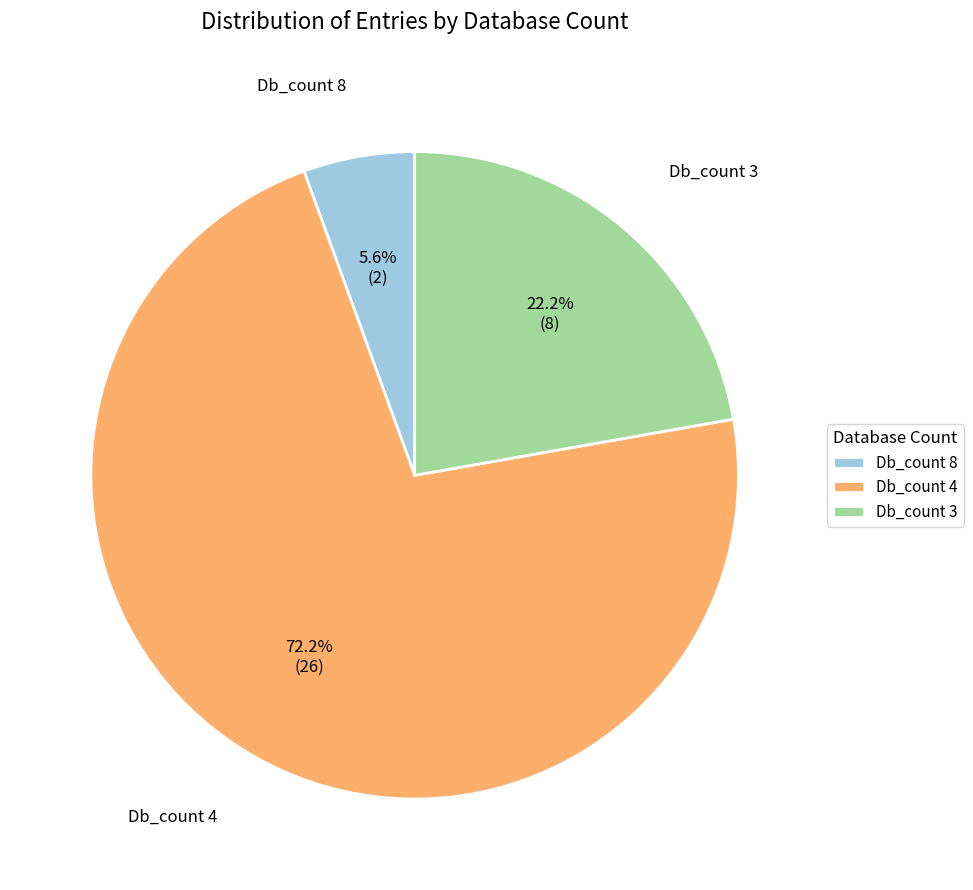

Which slice is the smallest?

Db_count 8